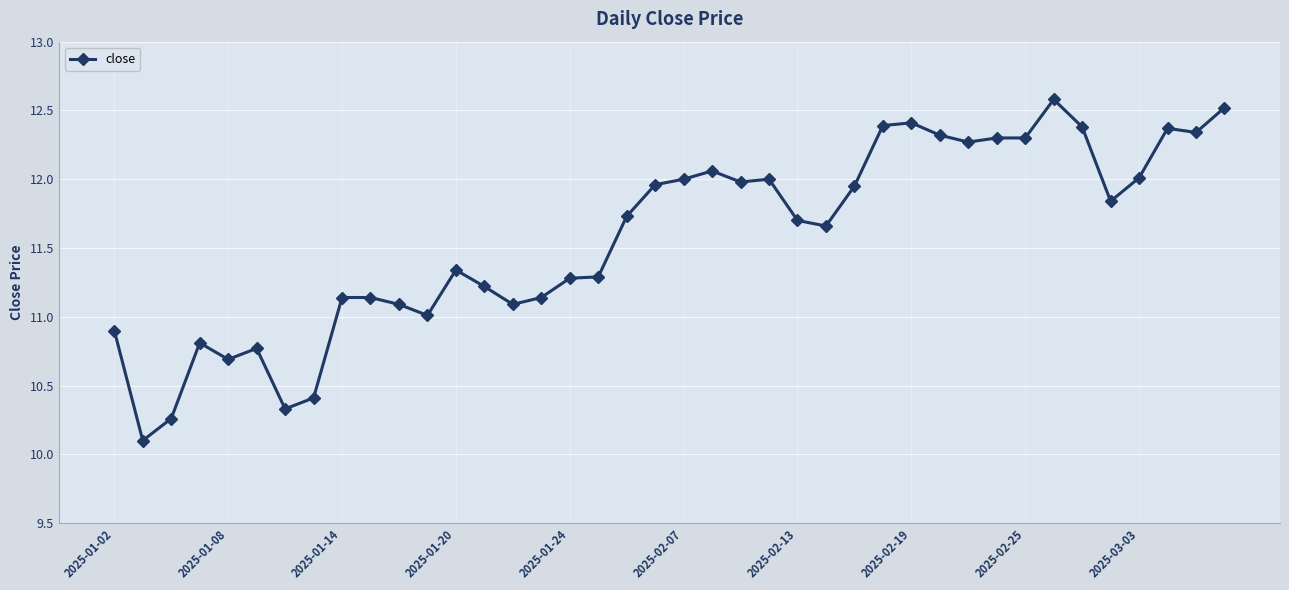

What is the difference between the maximum and minimum values?

2.5